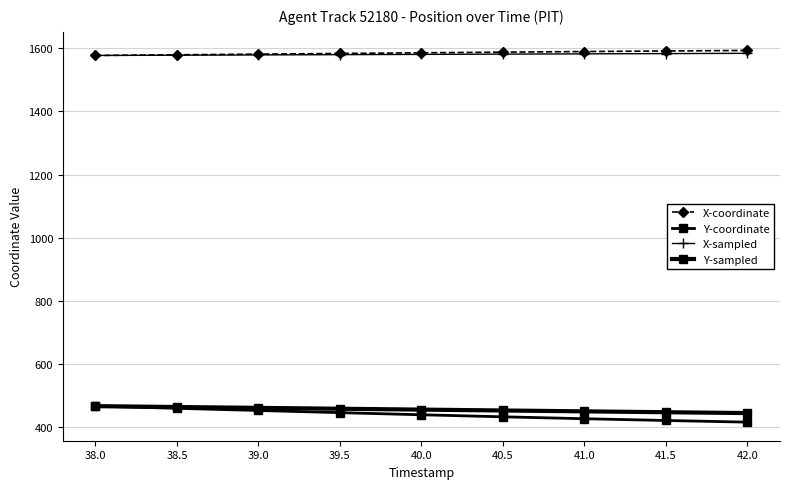

Does the chart have visible grid lines?

Yes